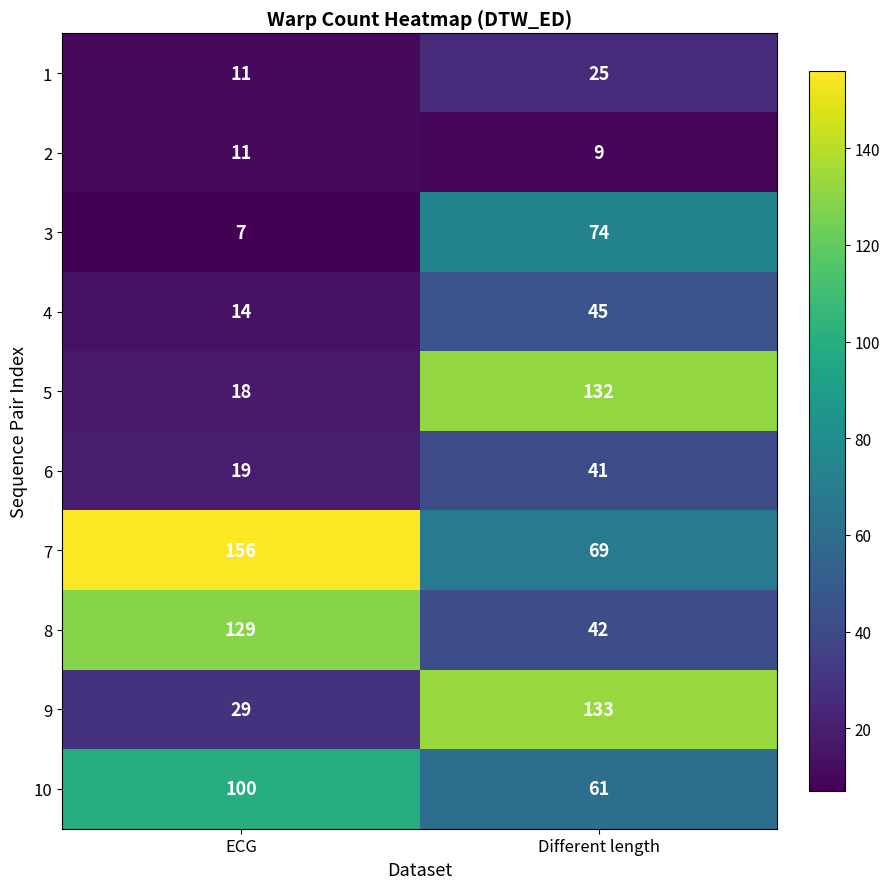

What is the difference between the highest and lowest values at Different length?

124